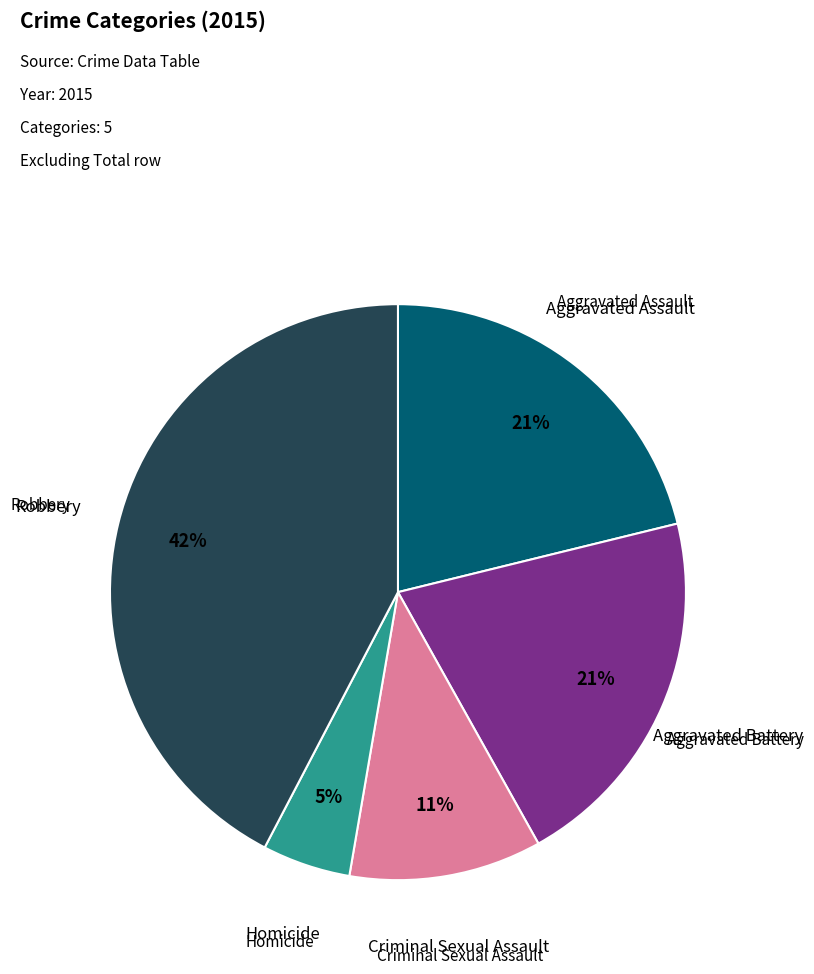

To the nearest percent, what is the average slice percentage?

20%